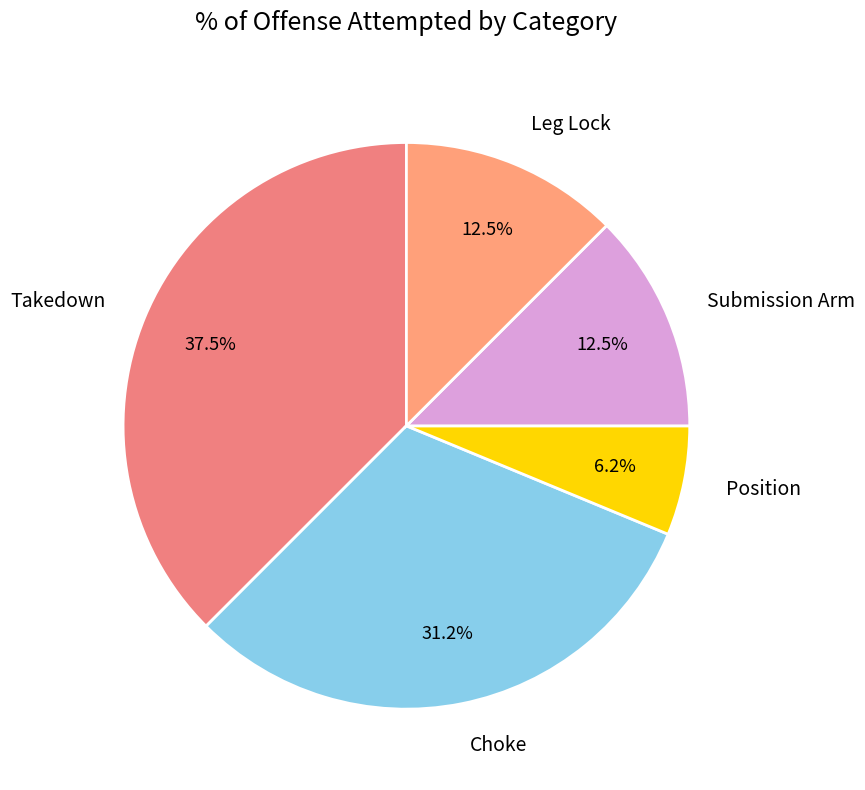

Count the number of slices in the pie.

5